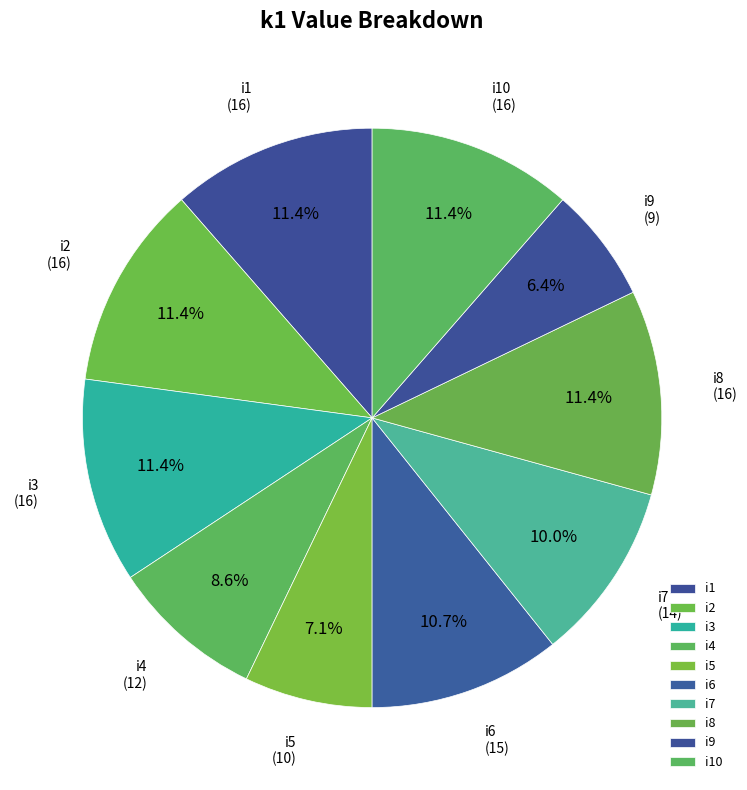

How many segments does this pie chart have?

10